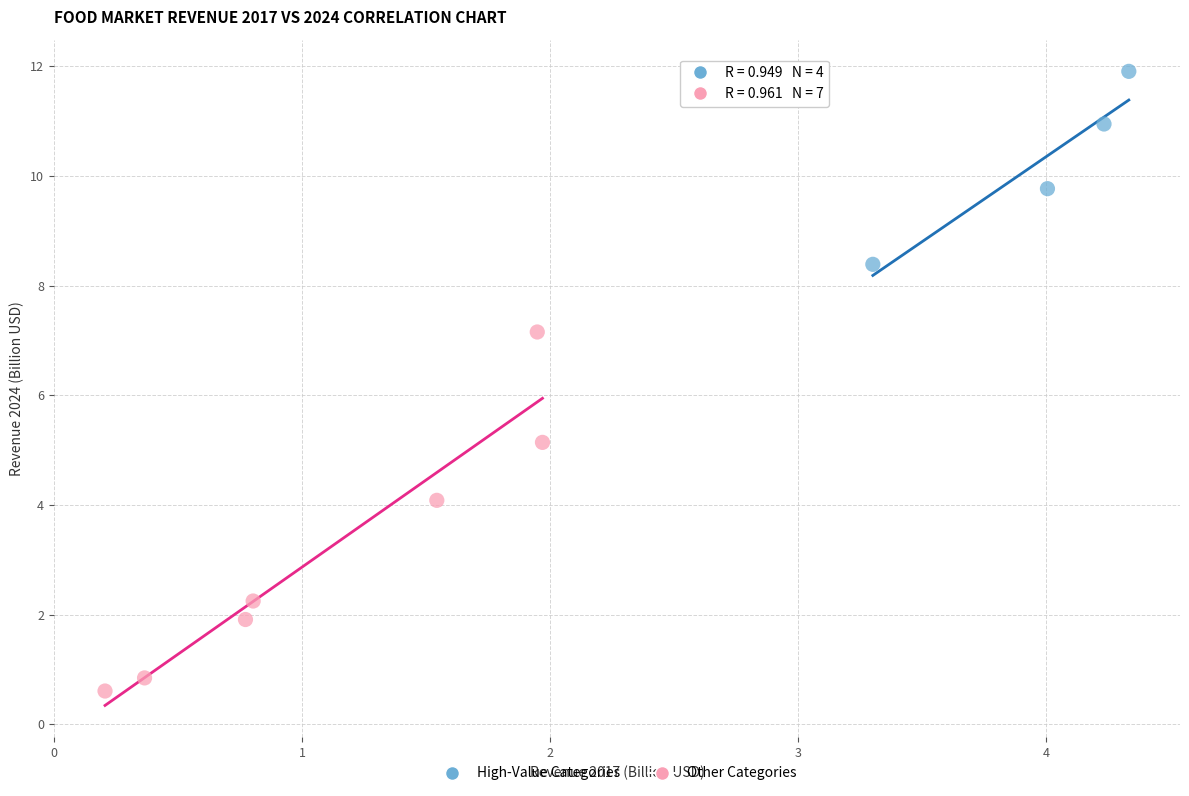

Which series contains the highest Y value?

High-Value Categories